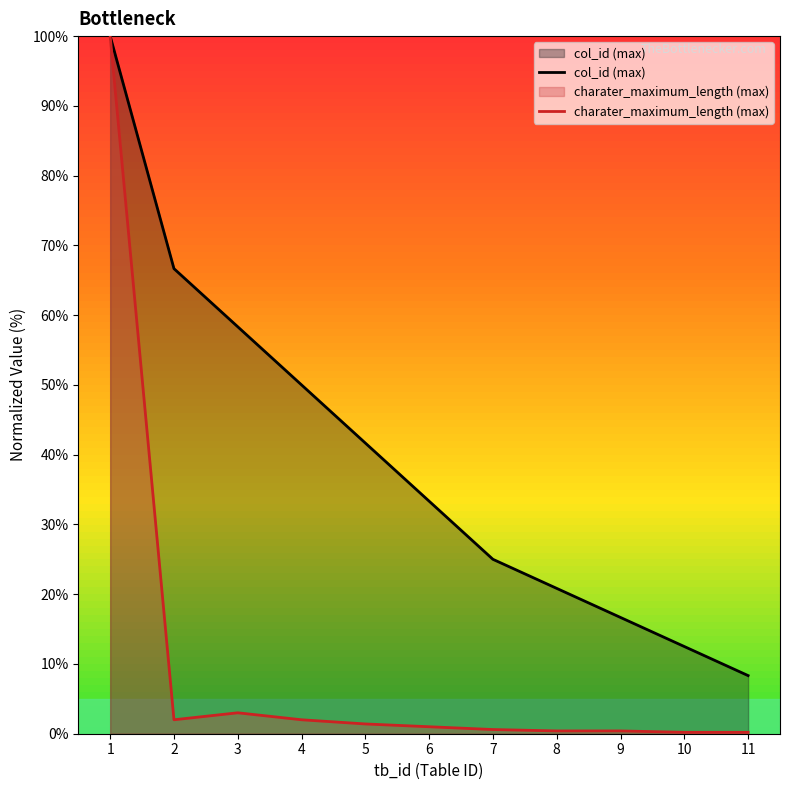

The charater_maximum_length (max) series shows 0.2 at 10. True or false?

True